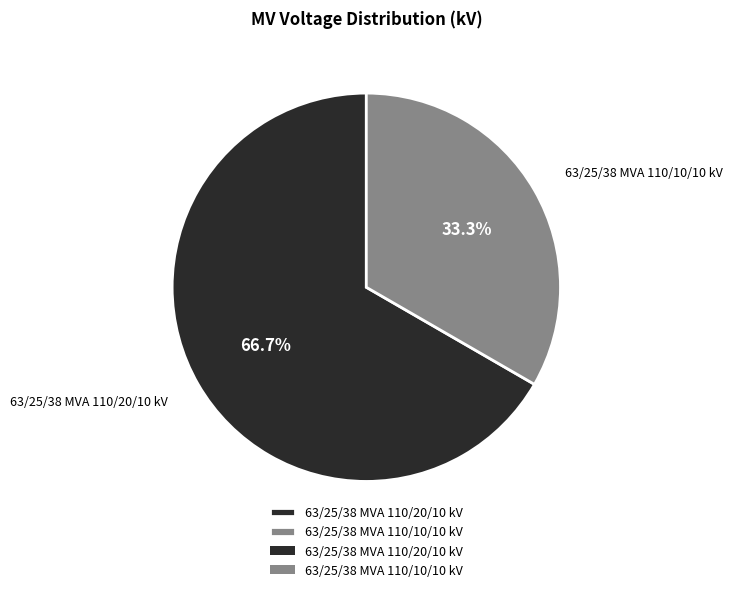

To the nearest percent, what is the combined percentage of 63/25/38 MVA 110/20/10 kV and 63/25/38 MVA 110/10/10 kV?

100%